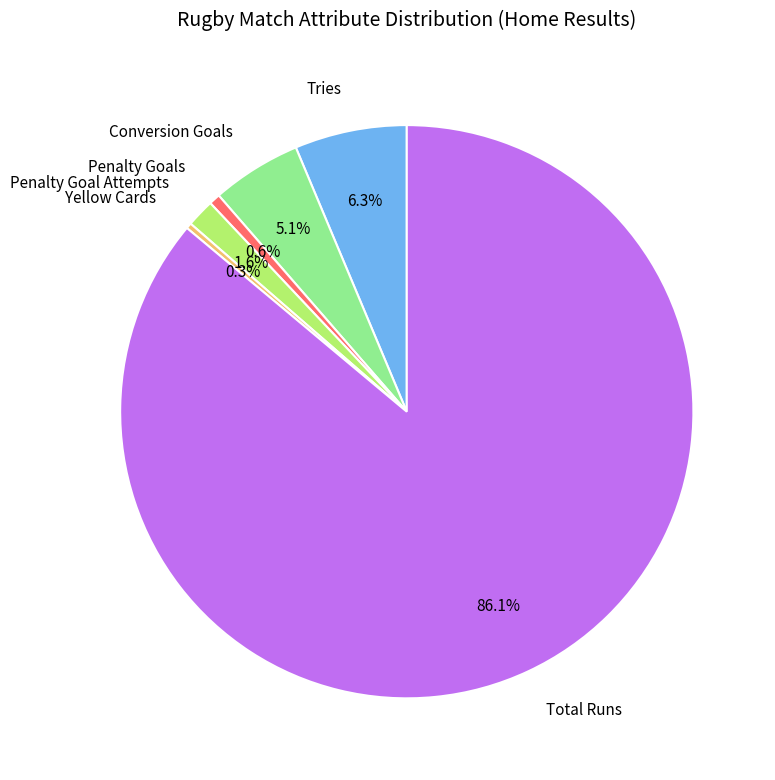

Which slice is the largest?

Total Runs